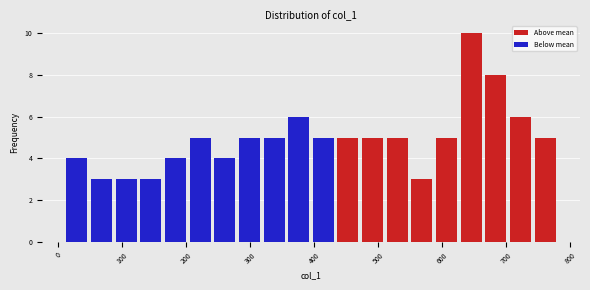

Around what value on the x-axis is the tallest bar? Give the approximate position of its centre, as read against the axis.

650